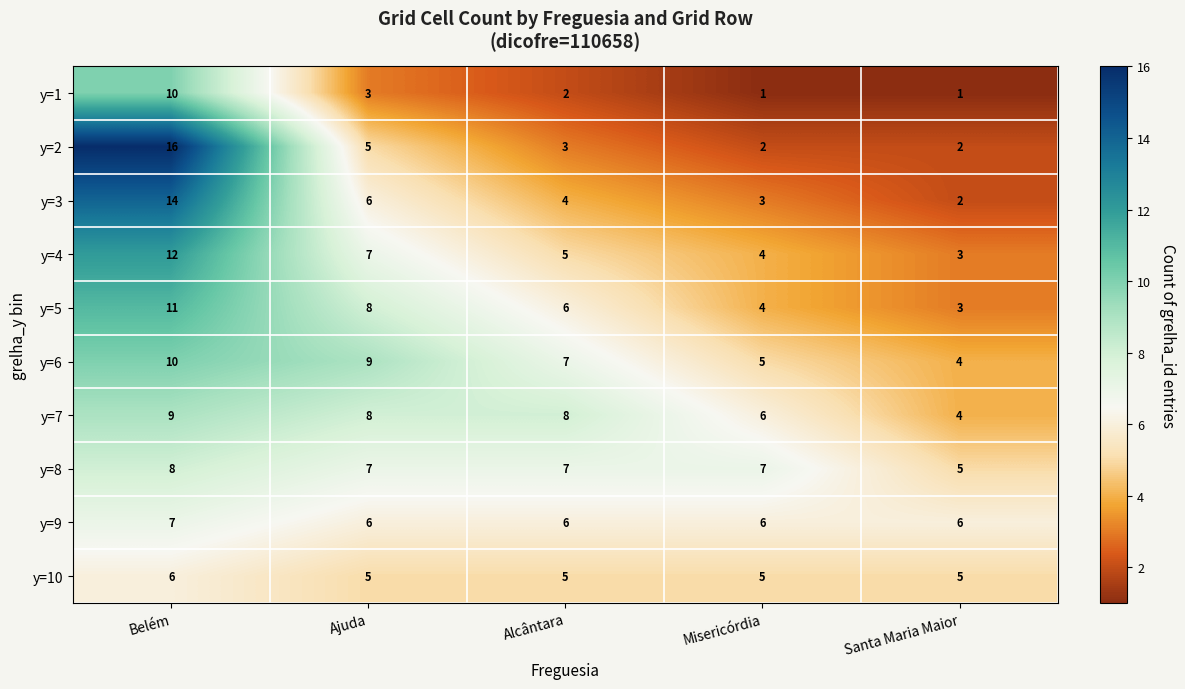

Which category has the highest value across all series?

Belém